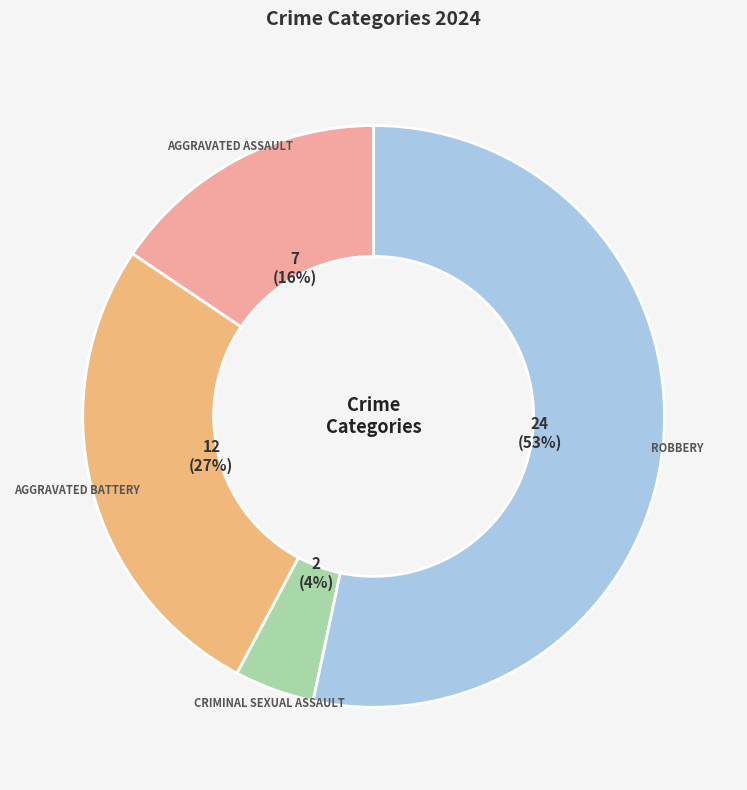

Is there any slice that represents more than half of the pie?

Yes